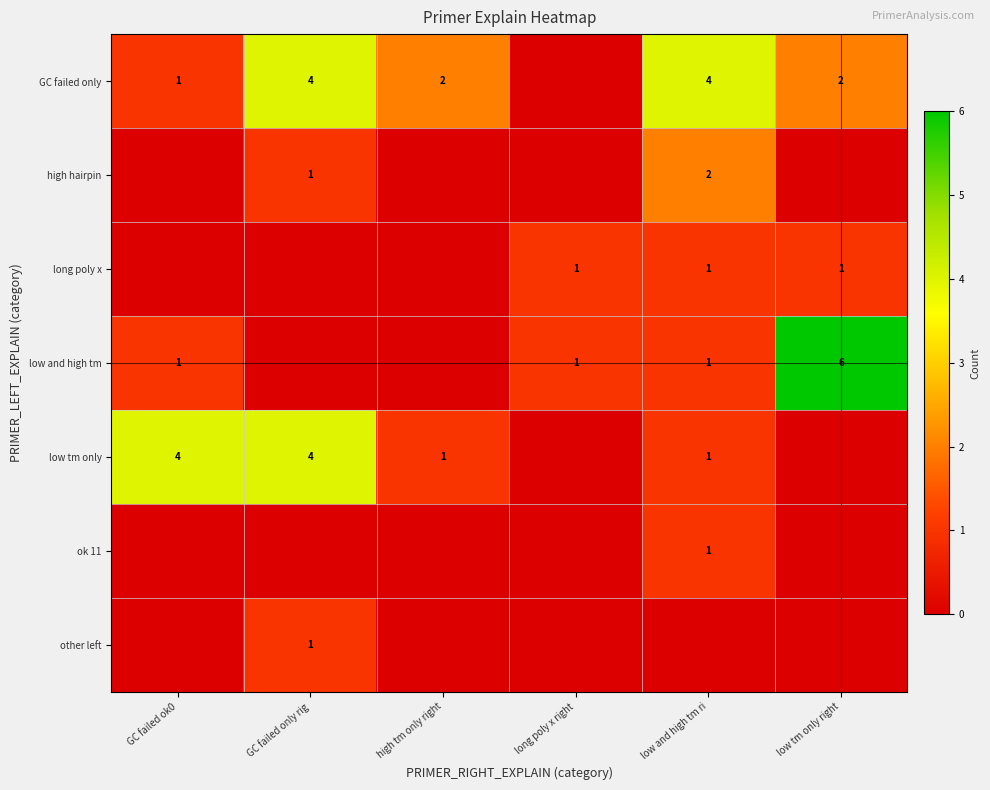

Is it true that GC failed only equals 4 at low and high tm ri?

True